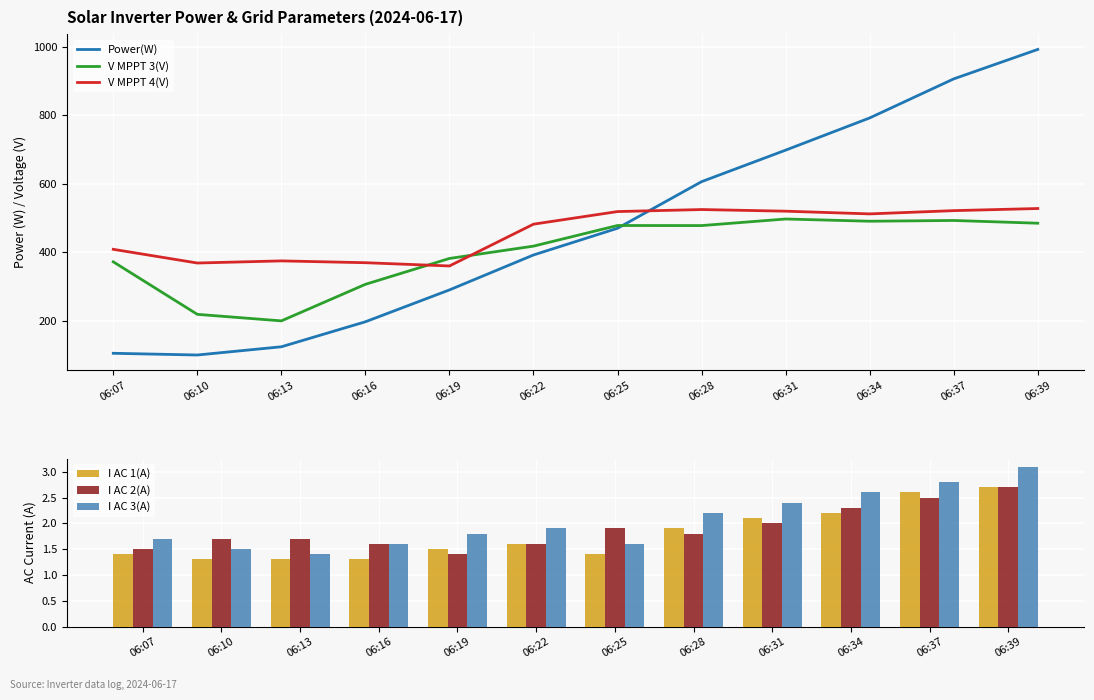

Are the bars horizontal?

No